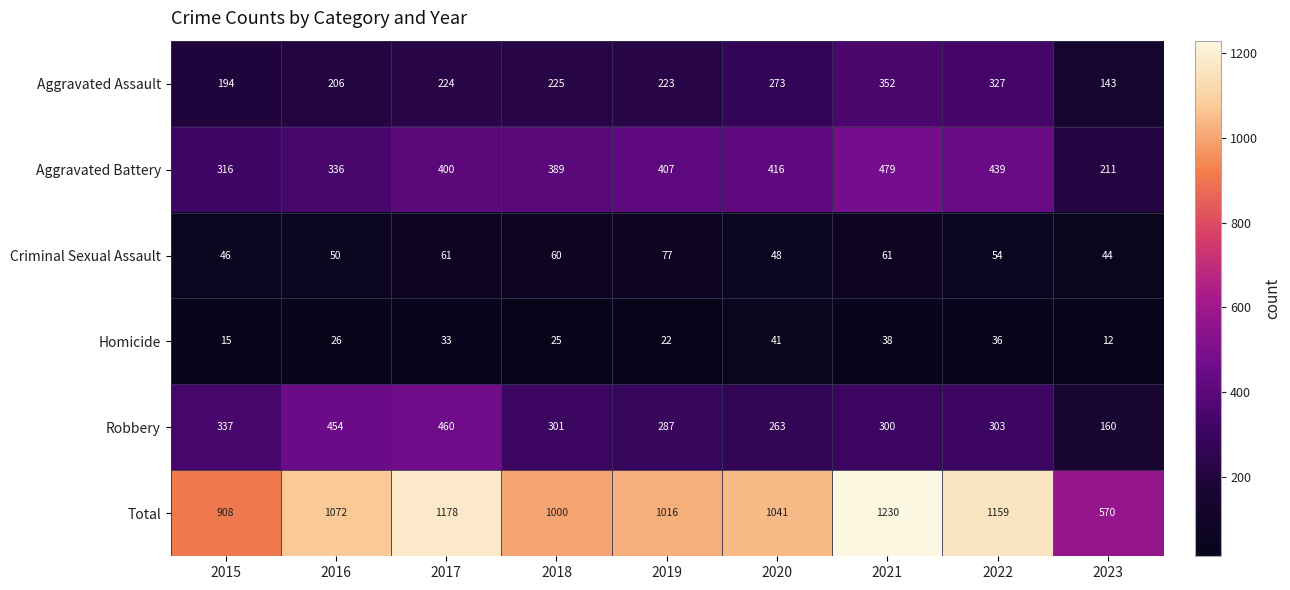

The value of Aggravated Battery at 2021 is 132. True or false?

False